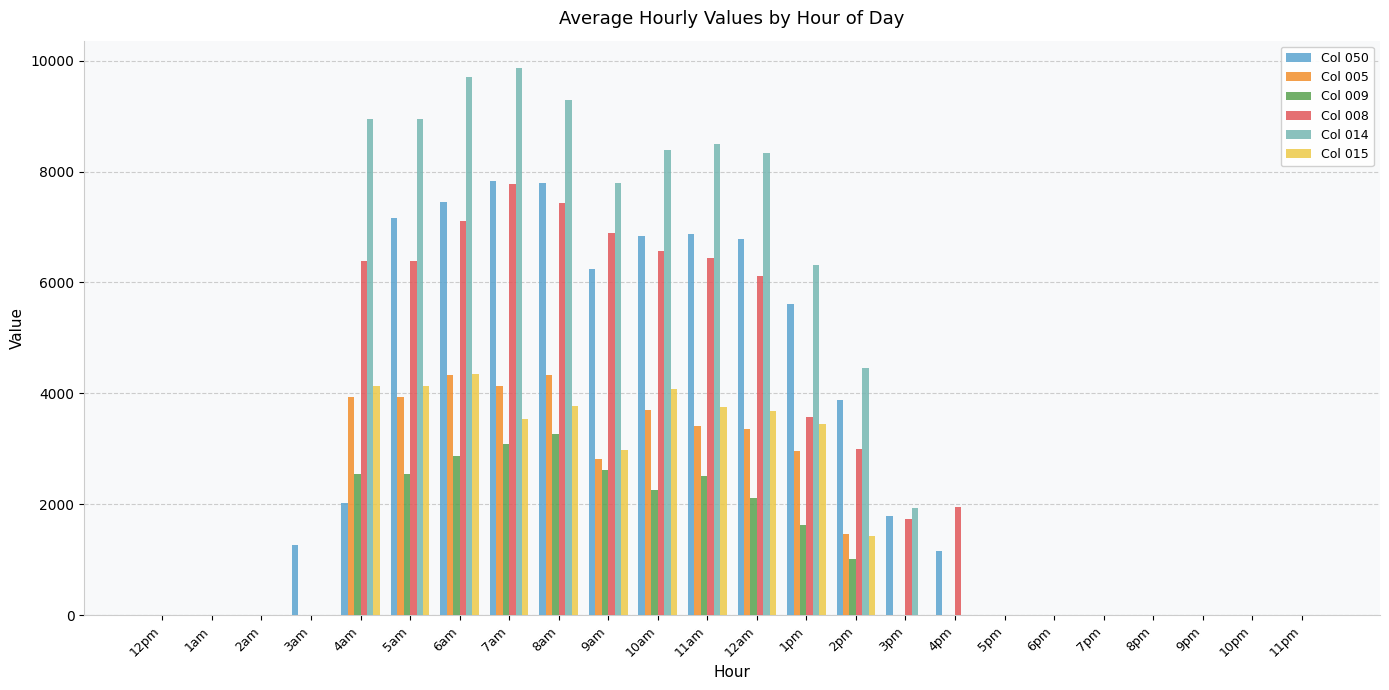

Which series changed the most between 6am and 2pm?

Col 014